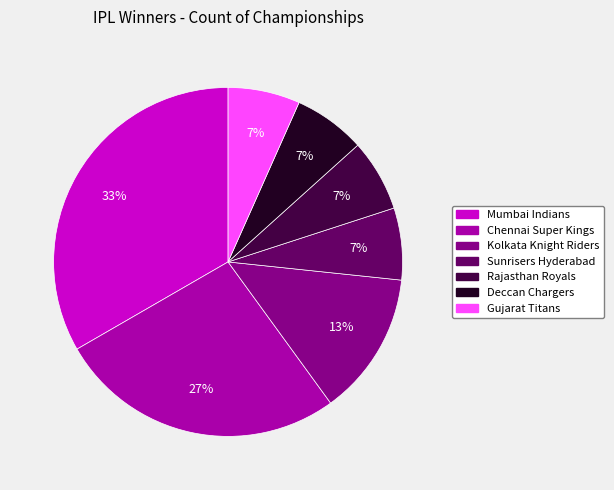

To the nearest percent, what is the average slice percentage?

14%